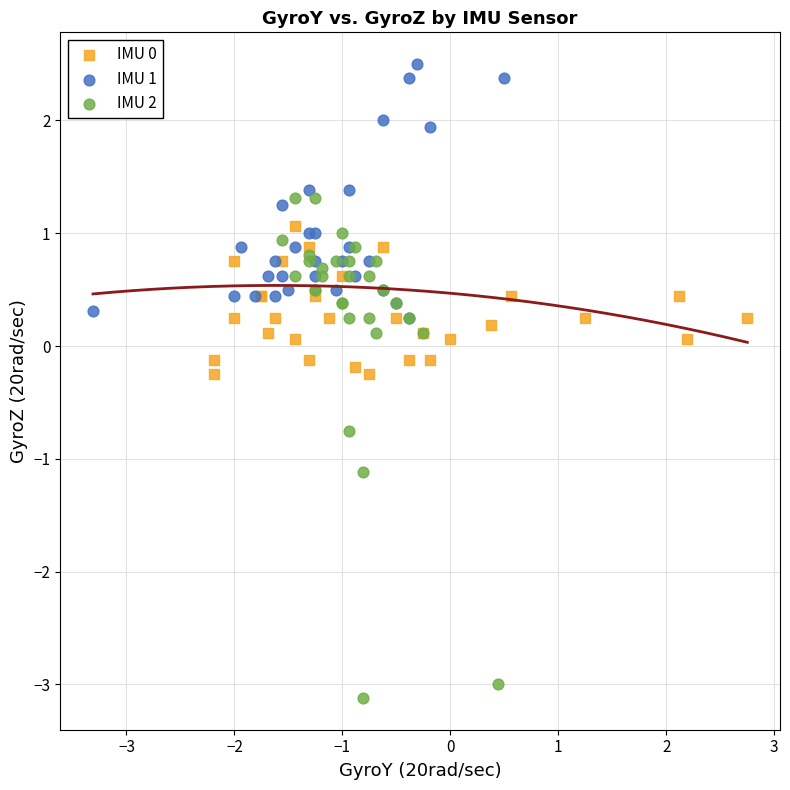

Which series has the largest Y range (max minus min)?

IMU 2